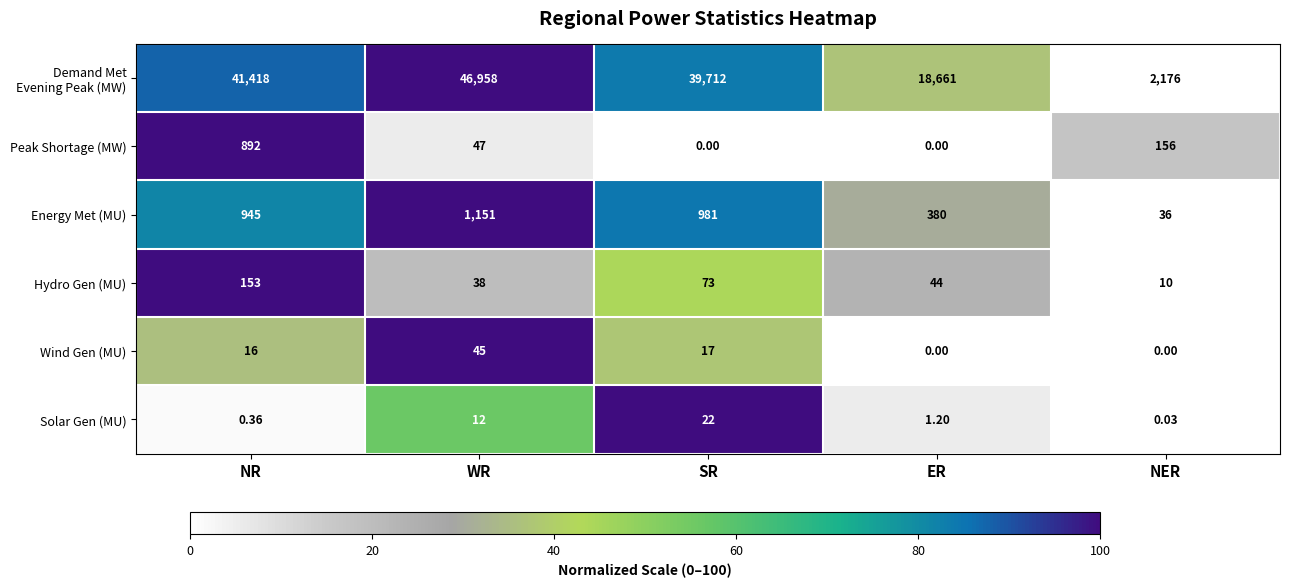

What is the total value across all series at NER?

2378.0